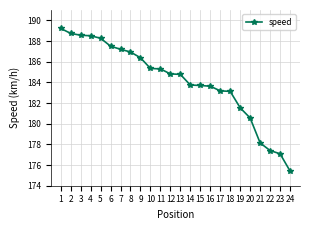

What is the value of the 2nd point from the left?

188.7